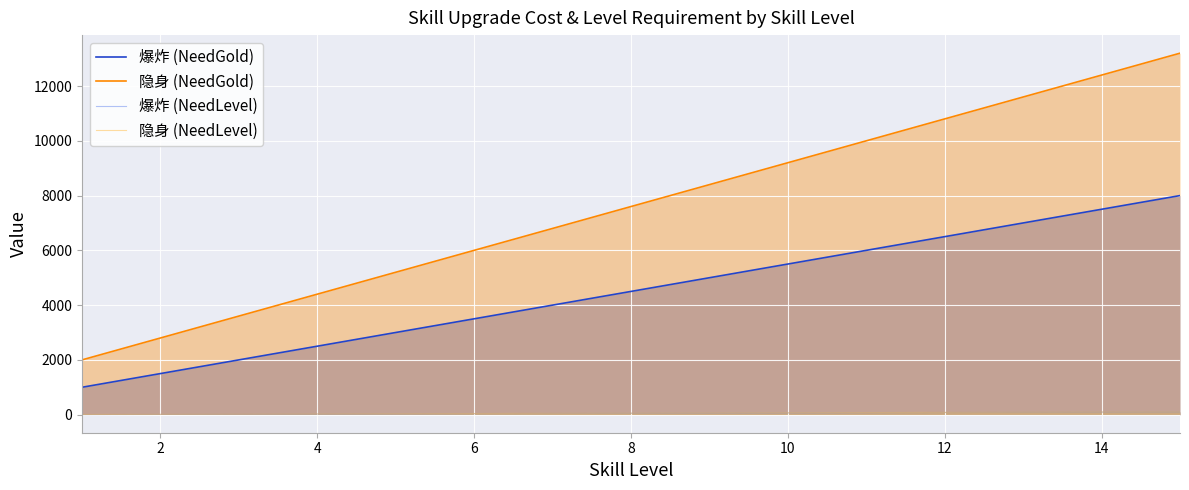

The 隐身 (NeedLevel) series shows 35 at 14. True or false?

False